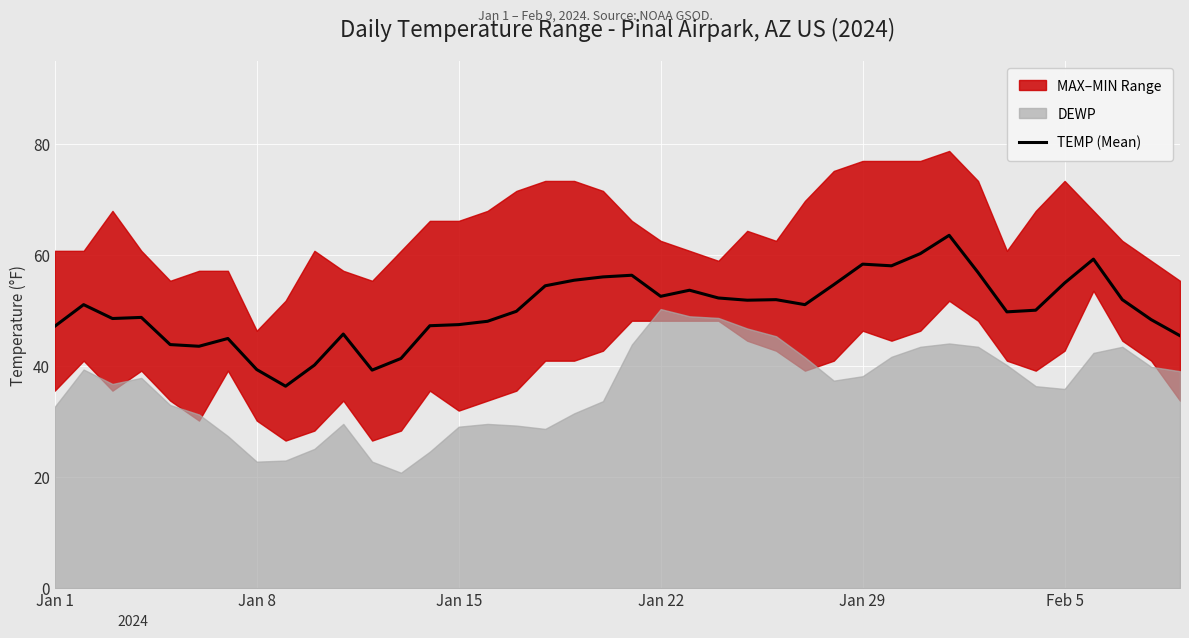

Is it true that TEMP (Mean) equals 34.8 at Jan 29?

False